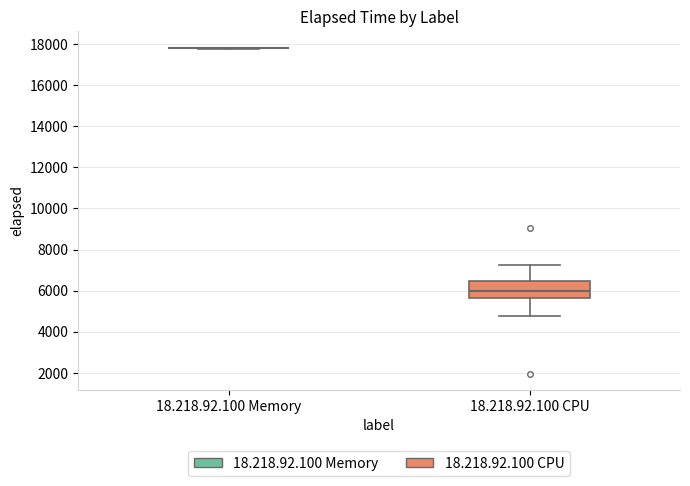

Which box is the tallest, from its lower edge to its upper edge?

18.218.92.100 CPU